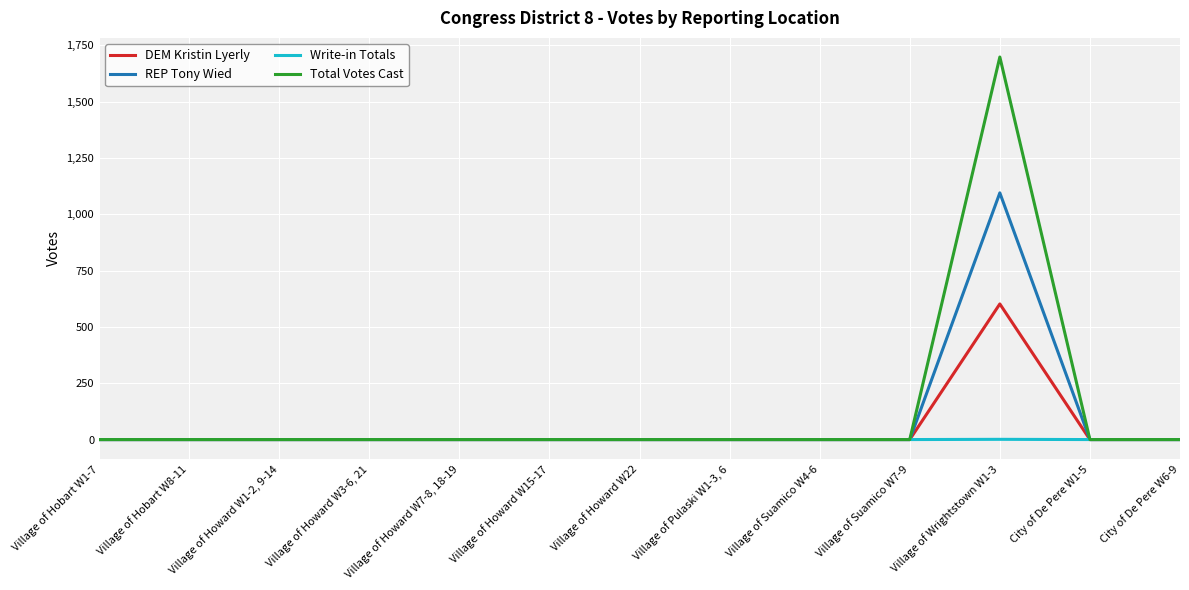

What is the greatest value displayed?

1698